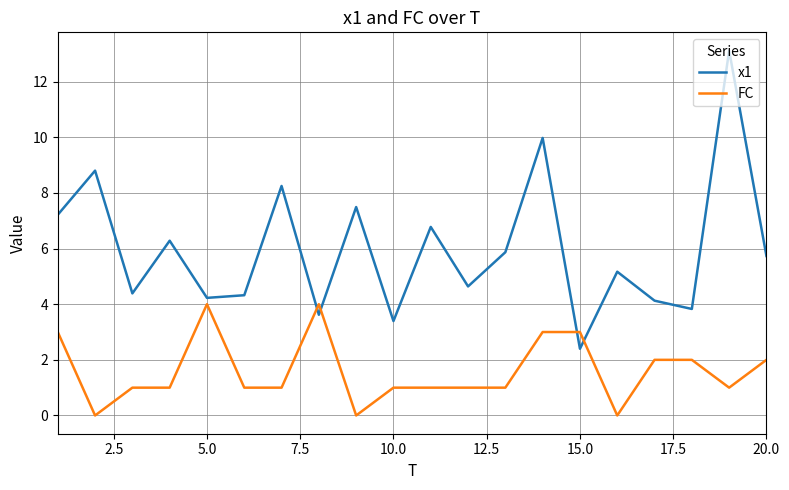

How many interior local valleys does the x1 series have?

7